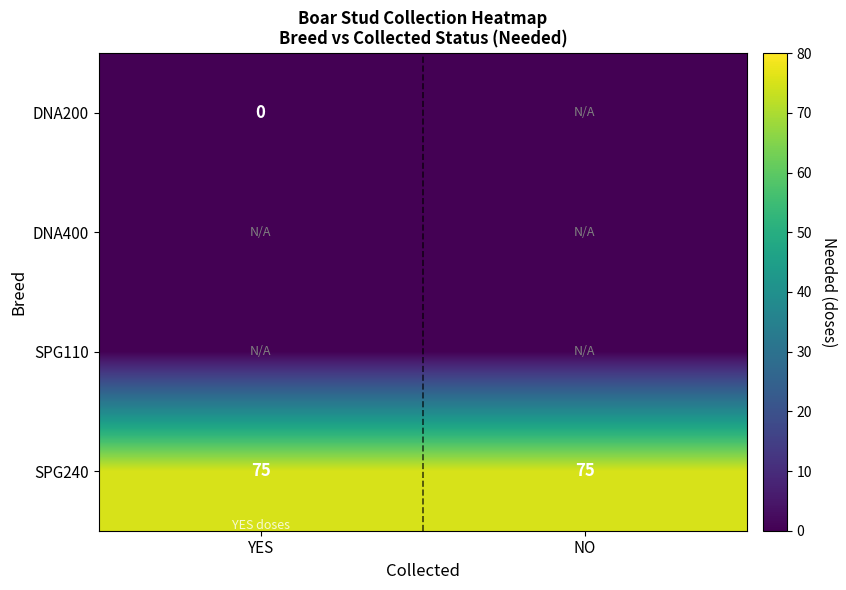

What is the highest value of the SPG240 series?

75